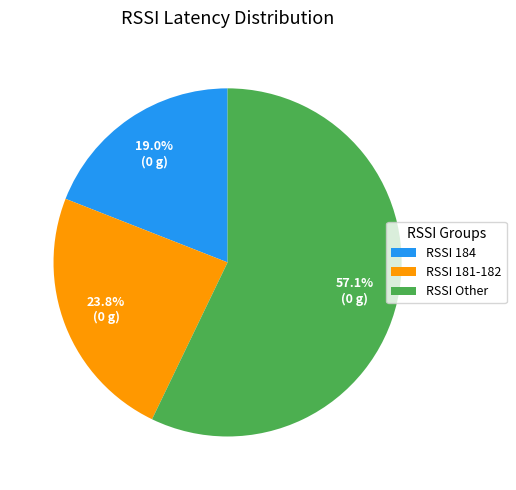

Which slice is the smallest?

RSSI 184